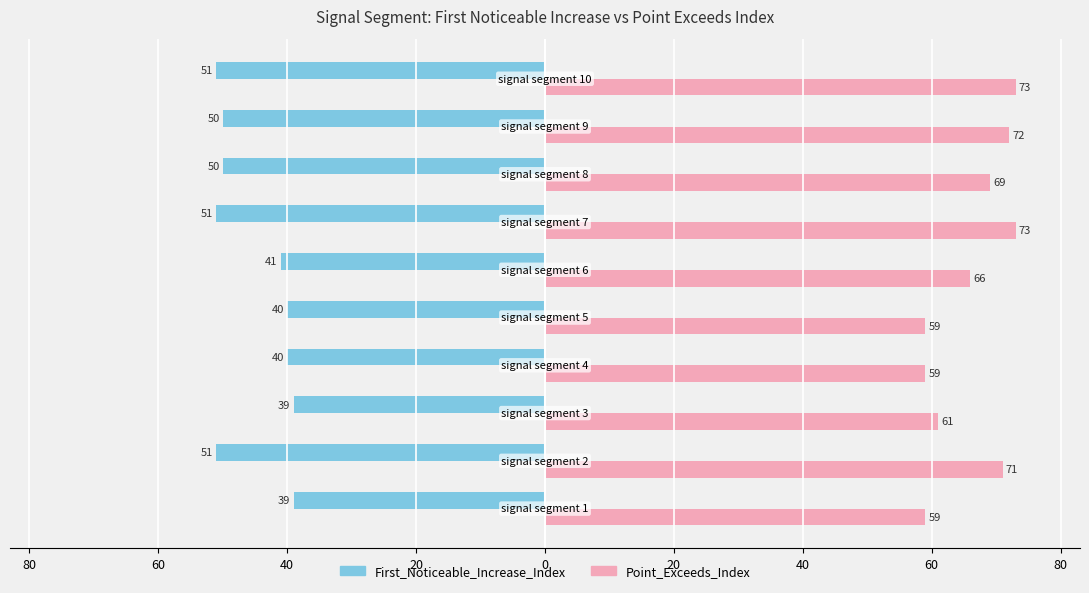

What are all the series names shown in the legend?

First_Noticeable_Increase_Index, Point_Exceeds_Index